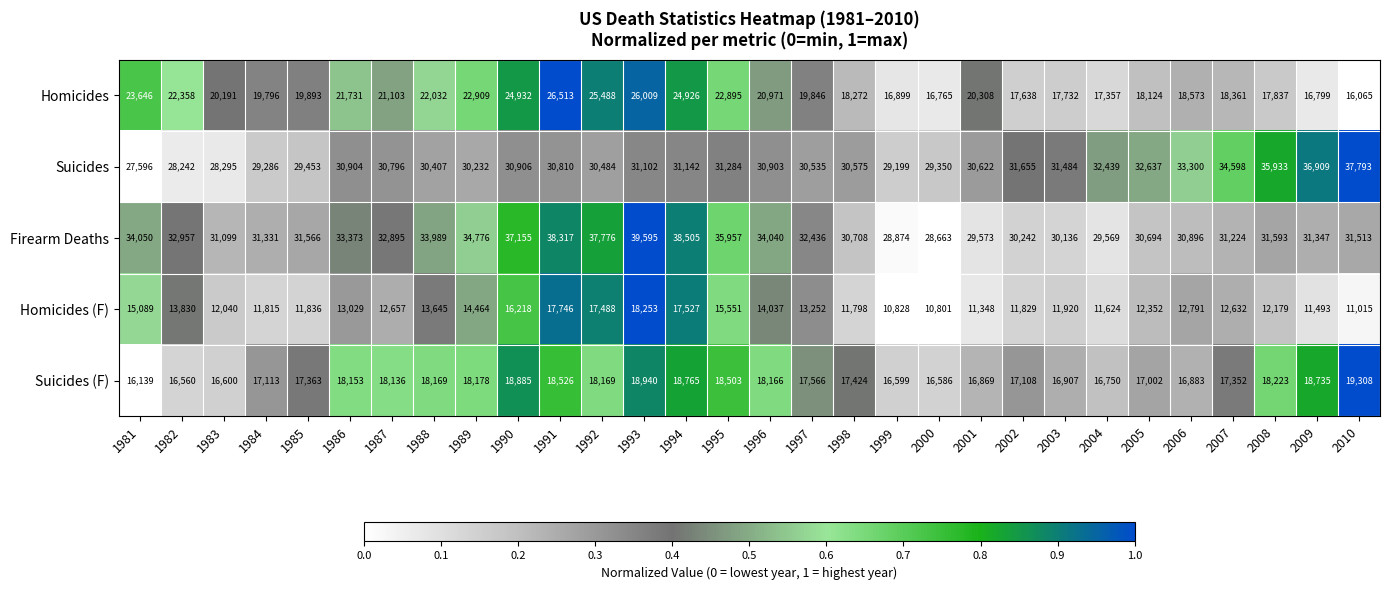

Which series has the widest spread of values?

Firearm Deaths